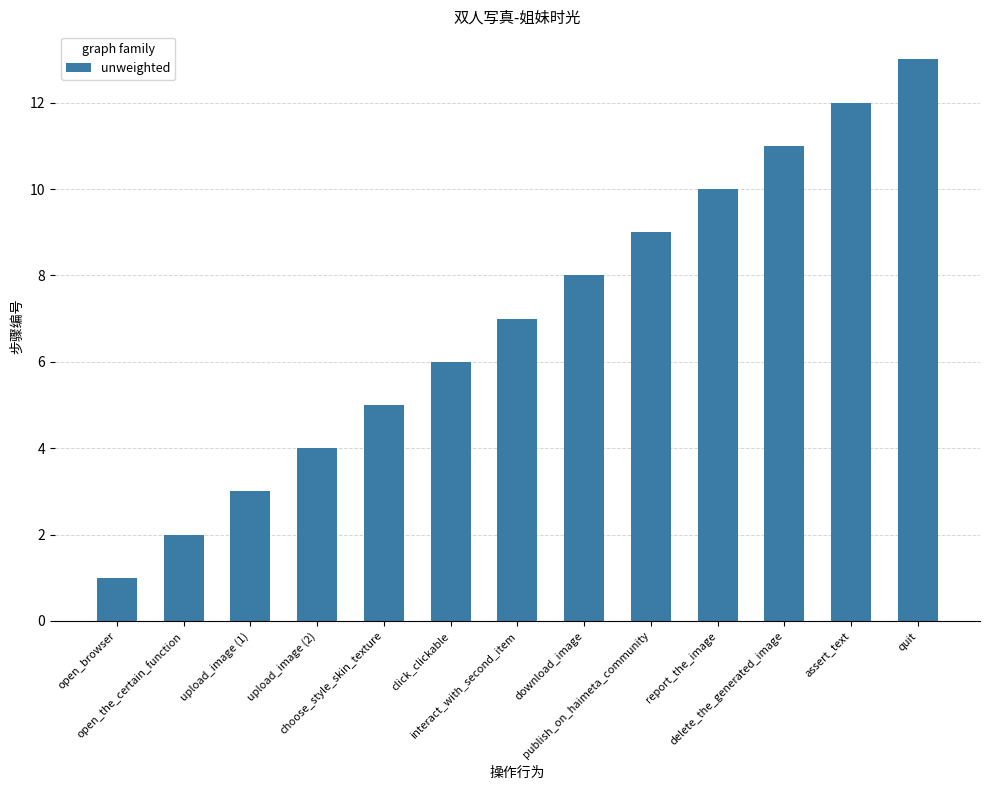

What is the average value?

7